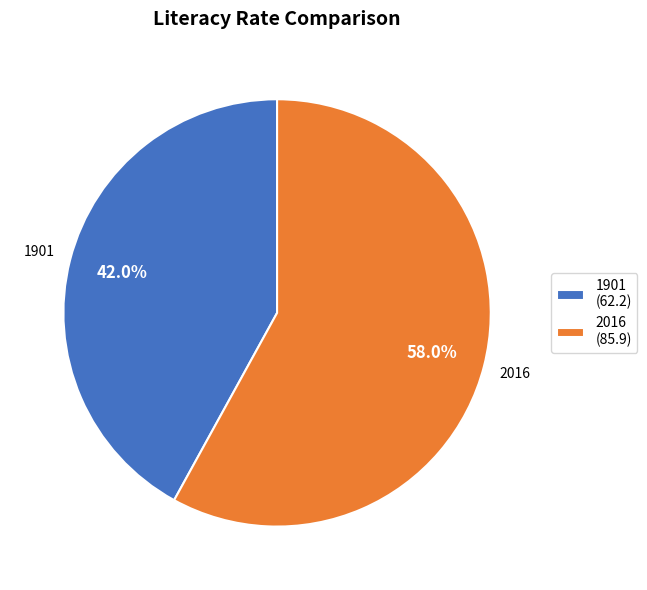

The 2016 slice represents 58% of the pie. True or false?

True